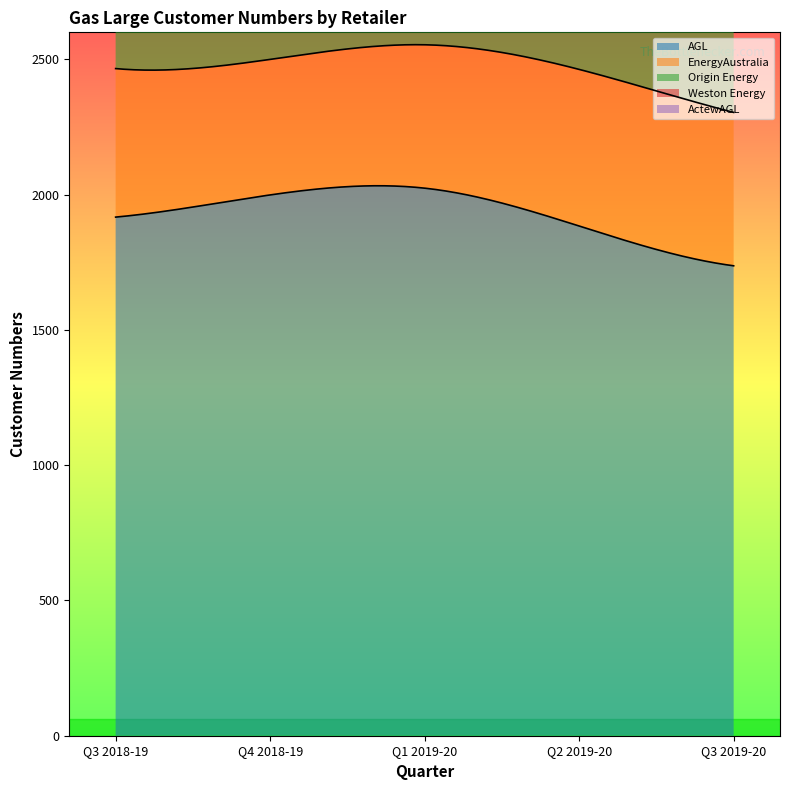

Which series has the largest total across all categories?

Origin Energy